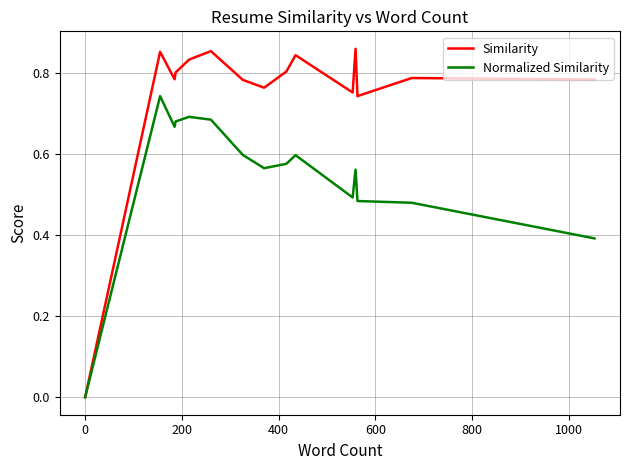

Which series has the widest spread of values?

Similarity